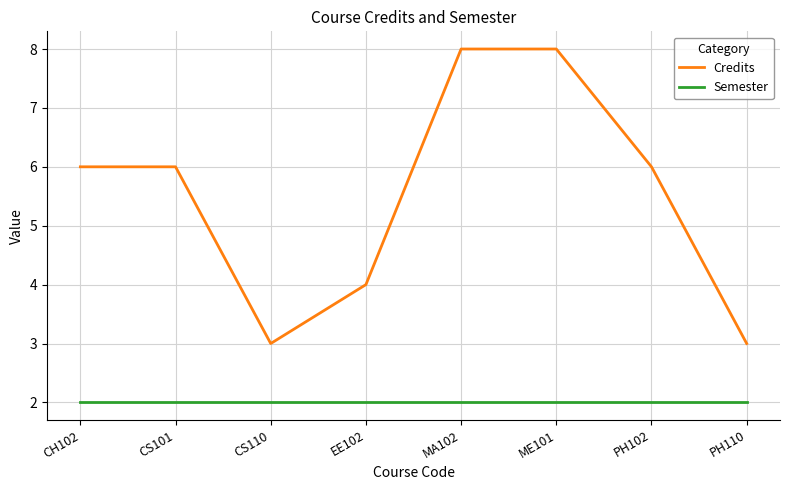

How many lines are shown in the chart?

2